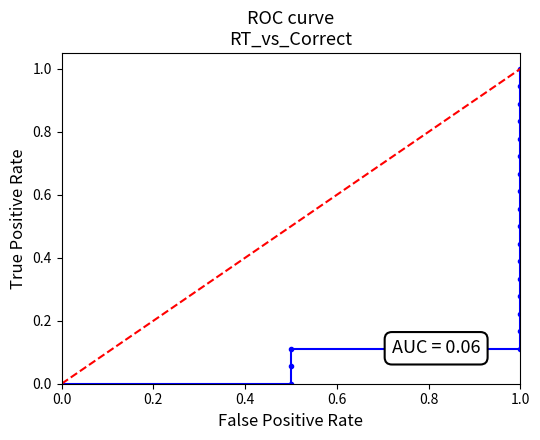

The value of ROC curve at 0.0 is 0.0. True or false?

True